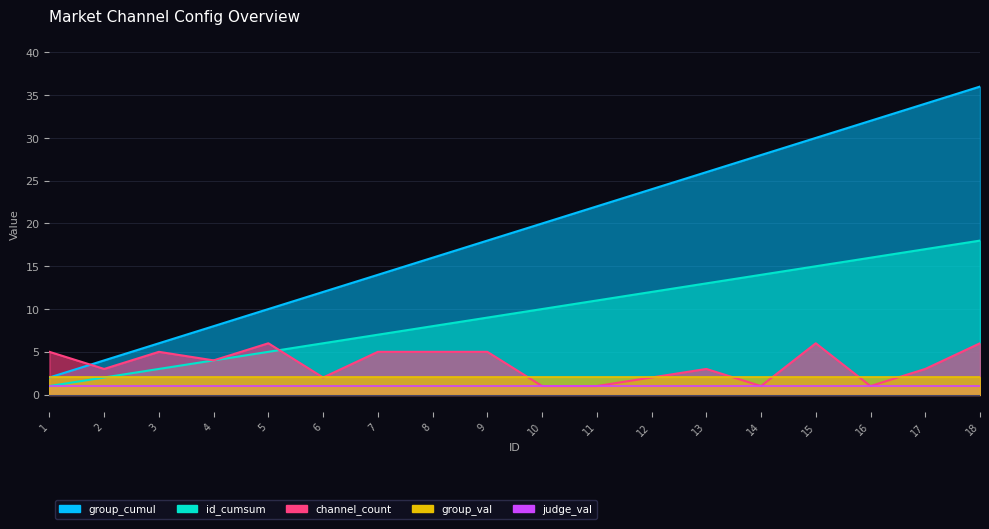

Where does the id_cumsum series first go above 20?

11